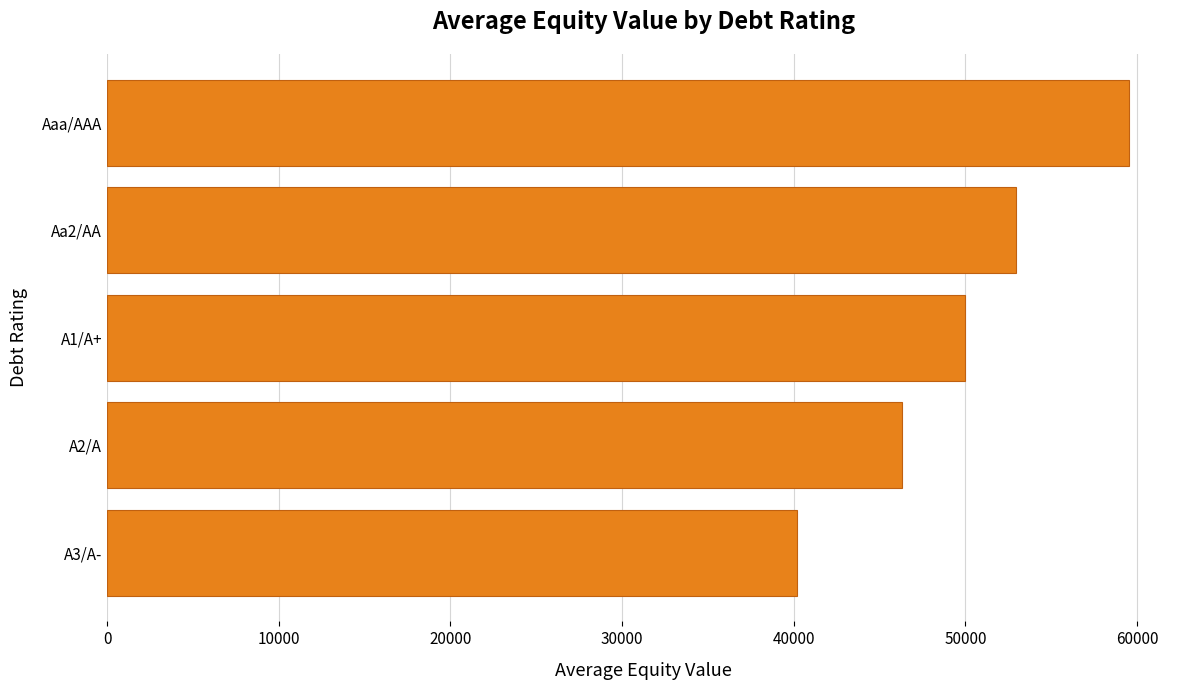

Reading top to bottom, list all the values displayed in this chart.

59521.0	52931.1	49990.8	46294.7	40215.0